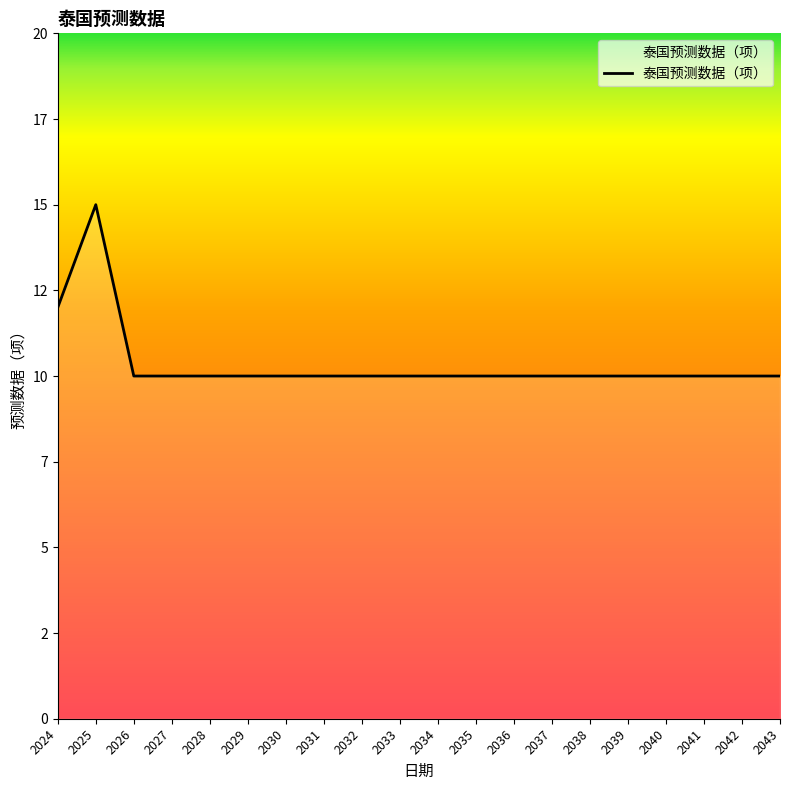

At which category does the chart reach its peak across all series?

2025